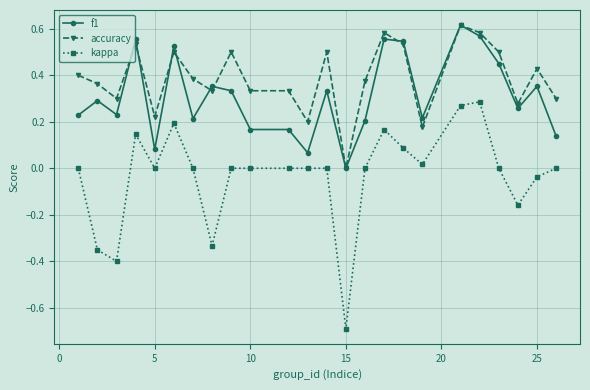

Which series has the largest total across all categories?

accuracy